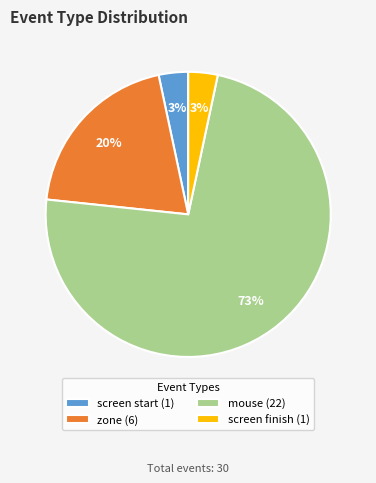

To the nearest percent, what is the average slice percentage?

25%